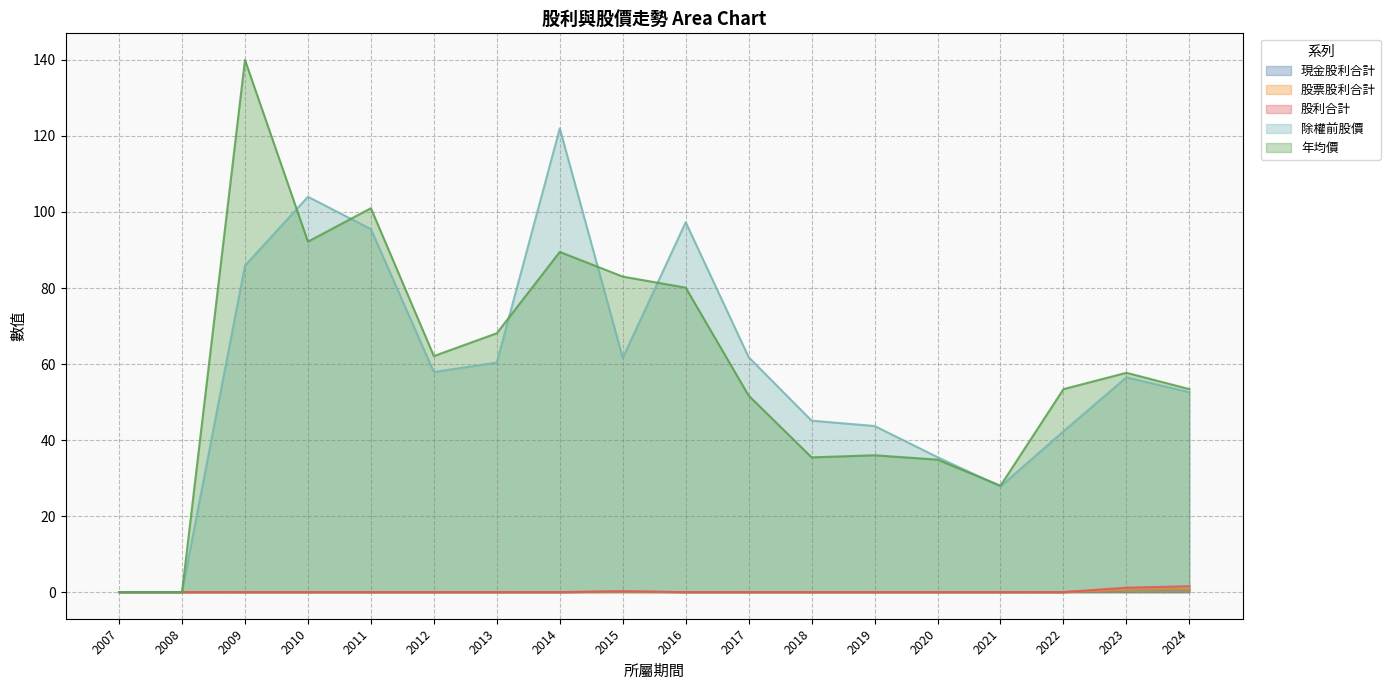

Reading right to left, extract all data points from this chart.

現金股利合計: 2024=0.8	2023=0.6	2022=0.0	2021=0.0	2020=0.0	2019=0.0	2018=0.0	2017=0.0	2016=0.0	2015=0.1	2014=0.0	2013=0.0	2012=0.0	2011=0.0	2010=0.0	2009=0.0	2008=0.0	2007=0.0
股票股利合計: 2024=0.8	2023=0.6	2022=0.0	2021=0.0	2020=0.0	2019=0.0	2018=0.0	2017=0.0	2016=0.0	2015=0.1	2014=0.0	2013=0.0	2012=0.0	2011=0.0	2010=0.0	2009=0.0	2008=0.0	2007=0.0
股利合計: 2024=1.6	2023=1.2	2022=0.0	2021=0.0	2020=0.0	2019=0.0	2018=0.0	2017=0.0	2016=0.0	2015=0.2	2014=0.0	2013=0.0	2012=0.0	2011=0.0	2010=0.0	2009=0.0	2008=0.0	2007=0.0
除權前股價: 2024=52.6	2023=56.5	2022=42.3	2021=27.8	2020=35.5	2019=43.7	2018=45.1	2017=61.8	2016=97.3	2015=61.6	2014=122.0	2013=60.4	2012=57.9	2011=95.5	2010=104.0	2009=85.9	2008=0.0	2007=0.0
年均價: 2024=53.4	2023=57.7	2022=53.4	2021=28.0	2020=34.9	2019=36.0	2018=35.5	2017=51.7	2016=80.1	2015=83.0	2014=89.5	2013=68.1	2012=62.1	2011=101.0	2010=92.2	2009=140.0	2008=0.0	2007=0.0